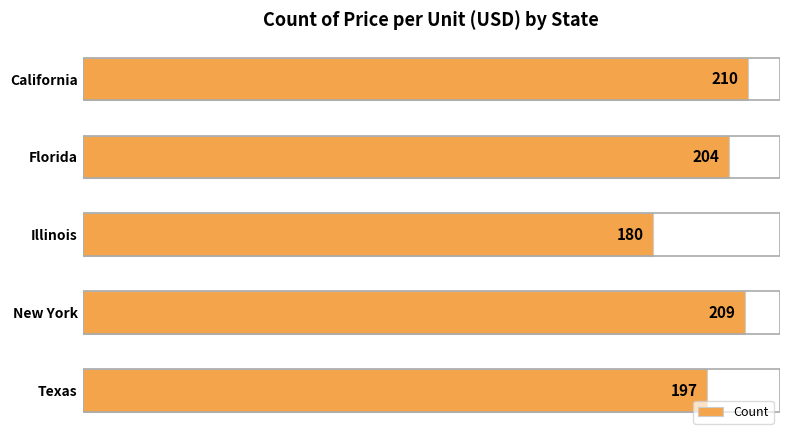

What is the value of the 1st bar from the top?

210